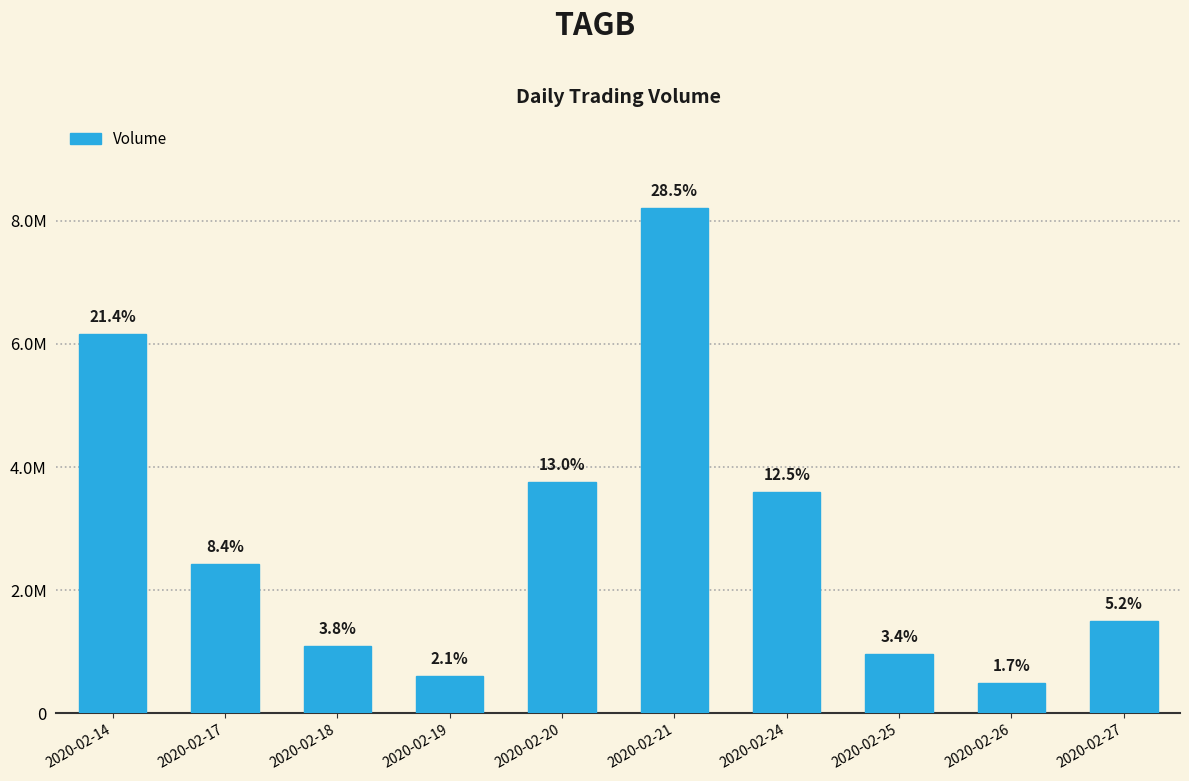

Are the bars horizontal?

No